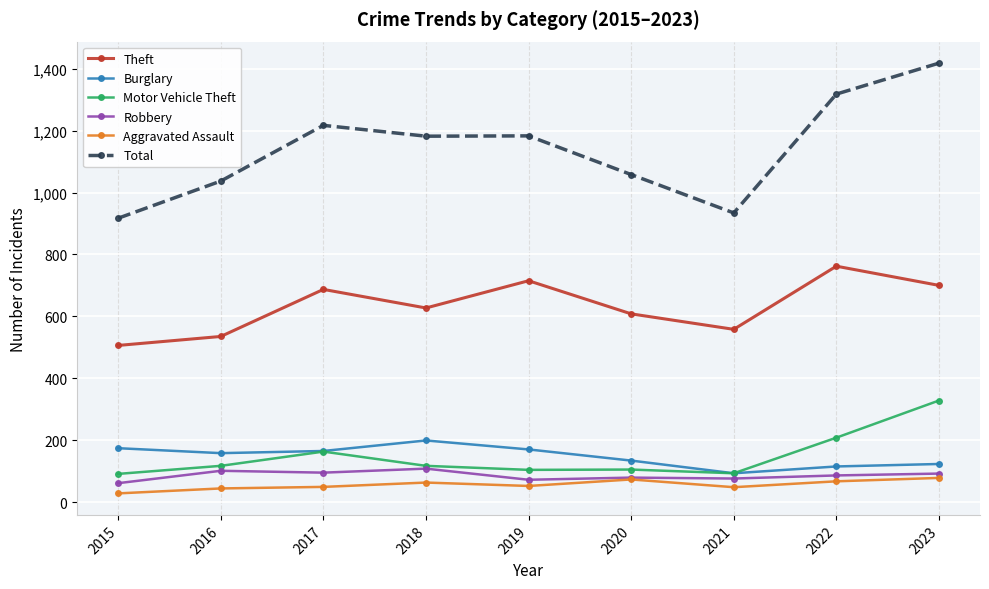

In Theft, how many points are lower than both neighbors (excluding endpoints)?

2